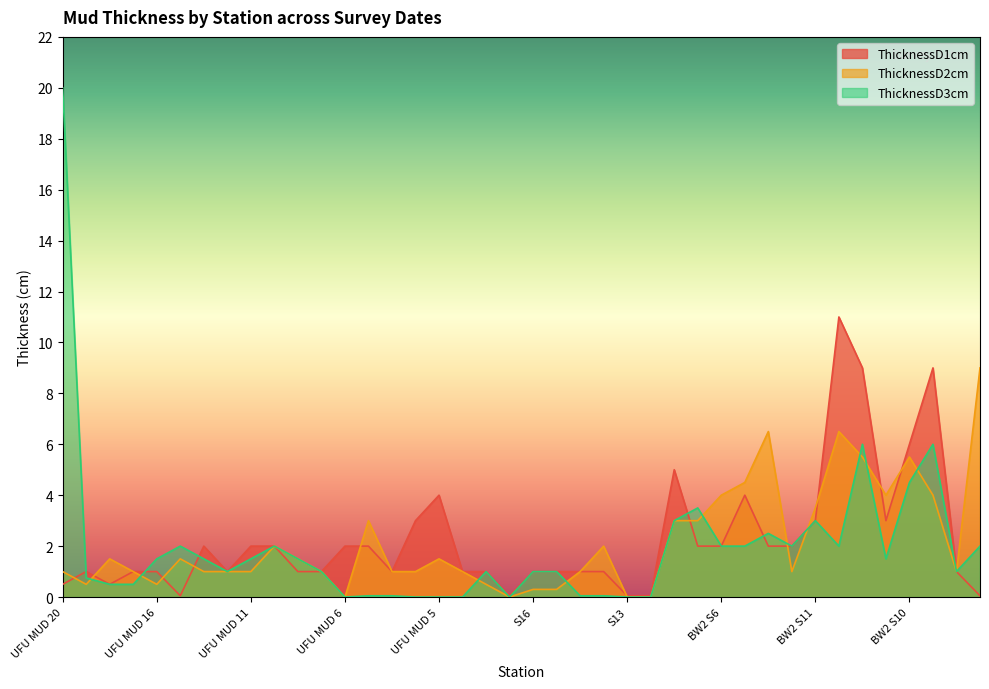

True or false: ThicknessD1cm and ThicknessD3cm cross at least once.

True